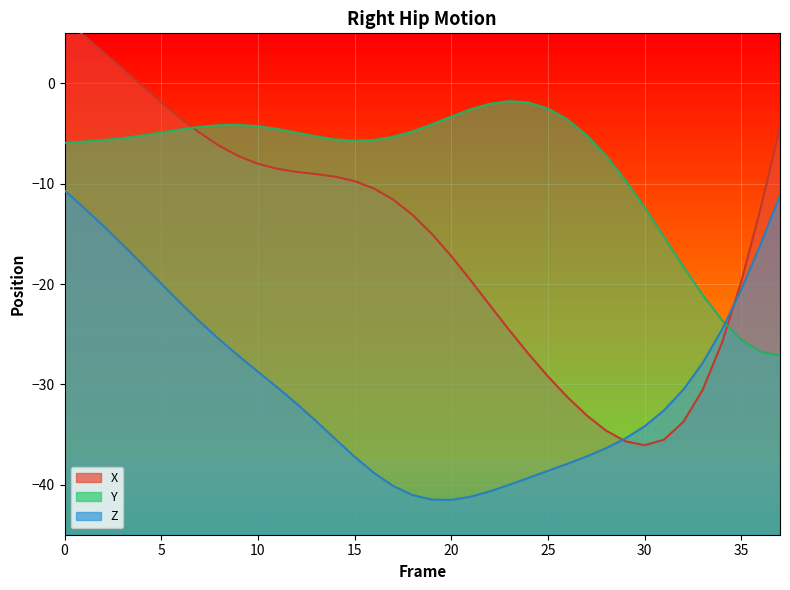

Where is the first local minimum for Y?

15